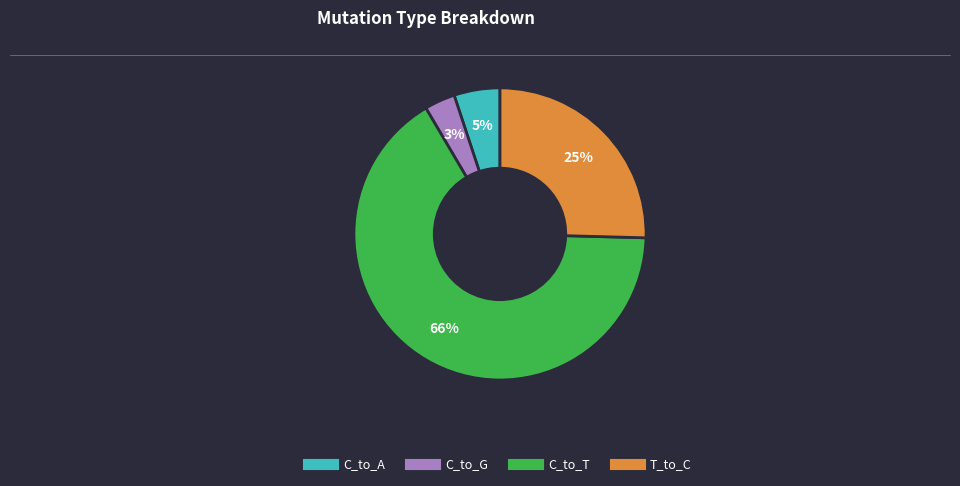

Does any single category account for the majority?

Yes